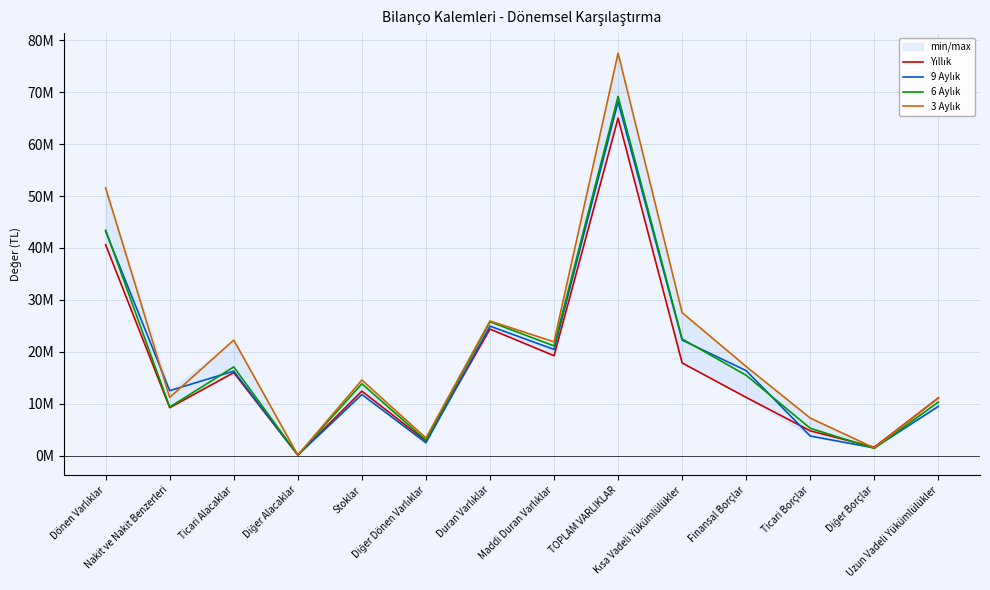

Which series ends up on top after the final intersection of 9 Aylık and 6 Aylık?

6 Aylık